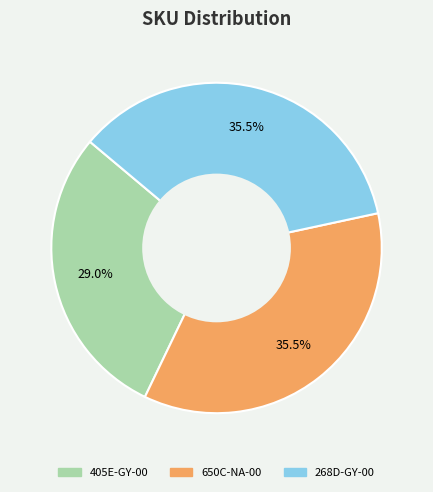

Is there a majority slice in this chart?

No